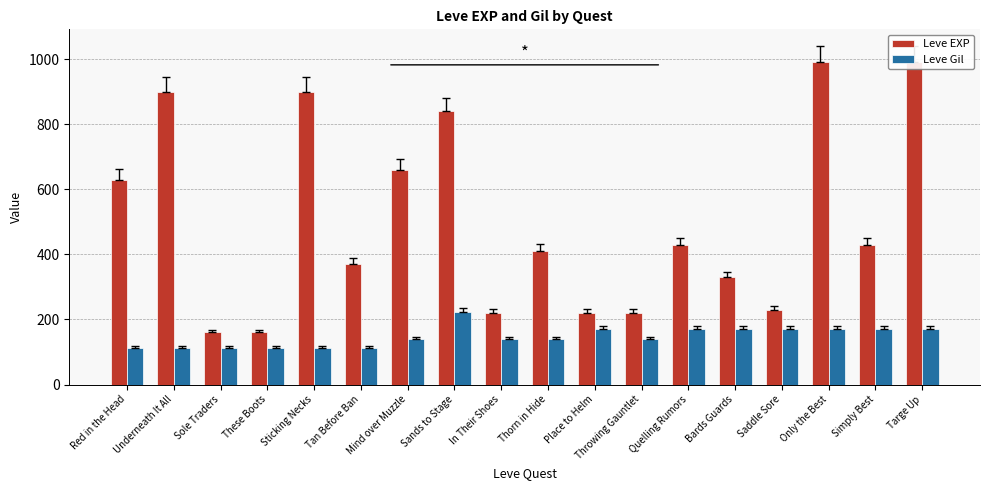

What is the total value across all series at Saddle Sore?

400